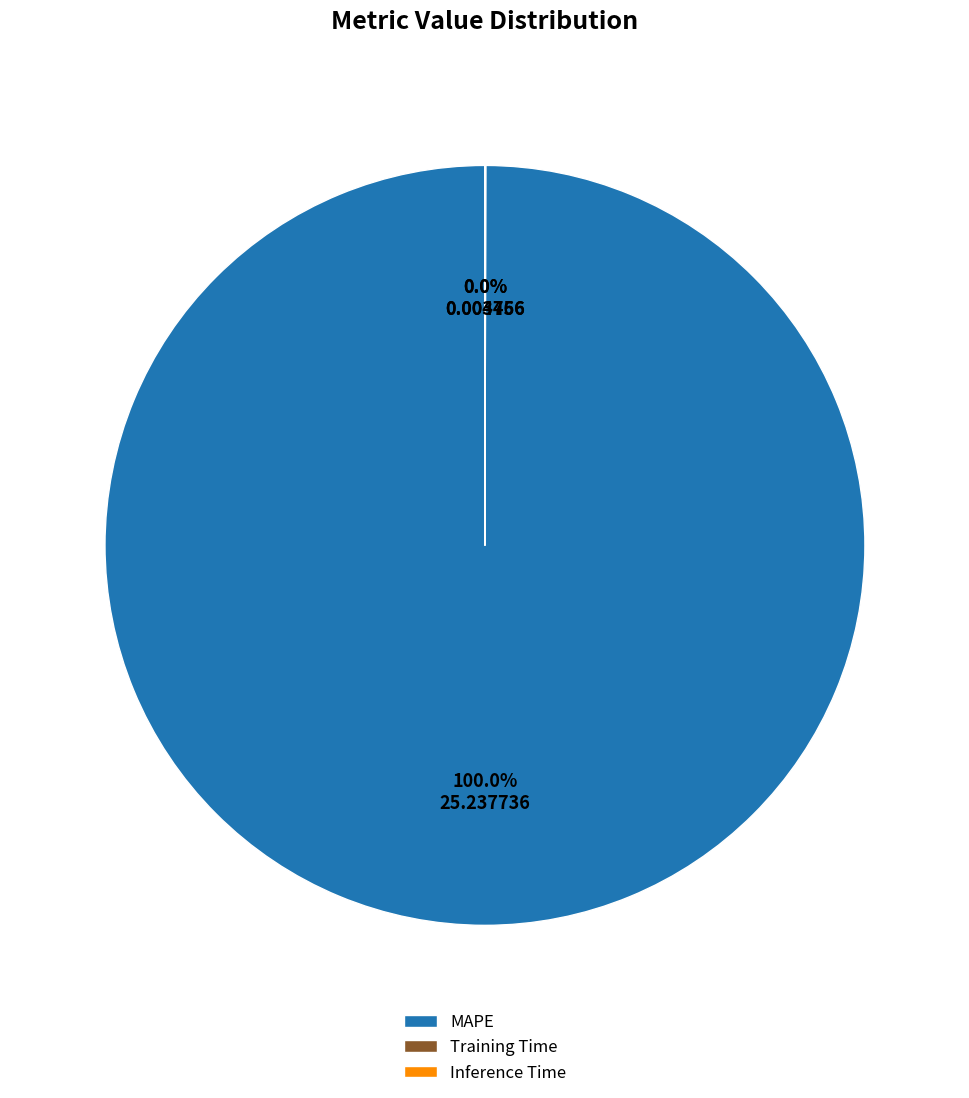

To the nearest percent, what percentage of the pie is MAPE?

100%